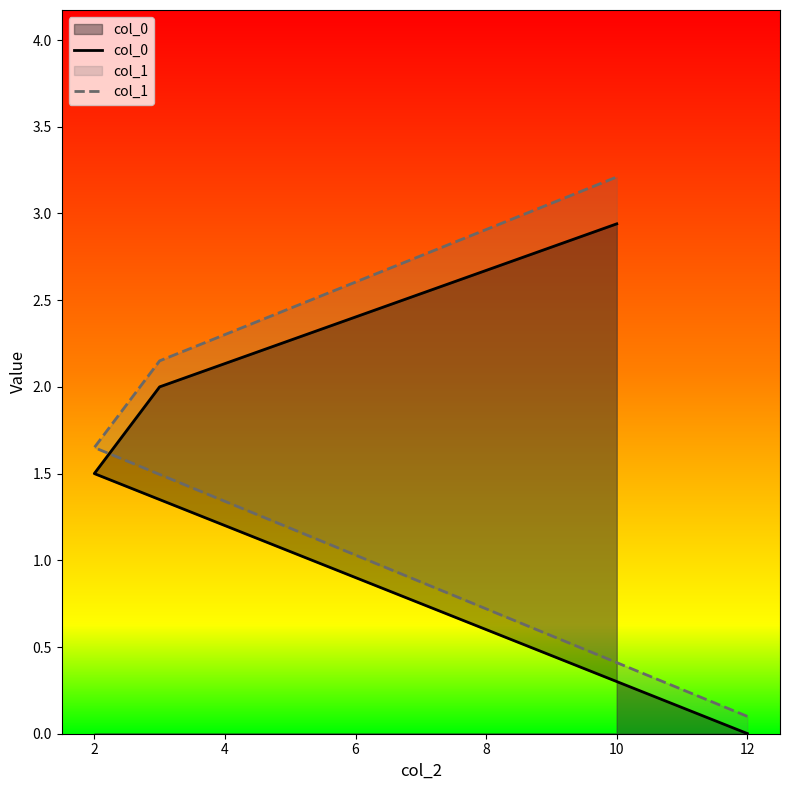

At 10, list the series in order from smallest to largest.

col_0, col_1